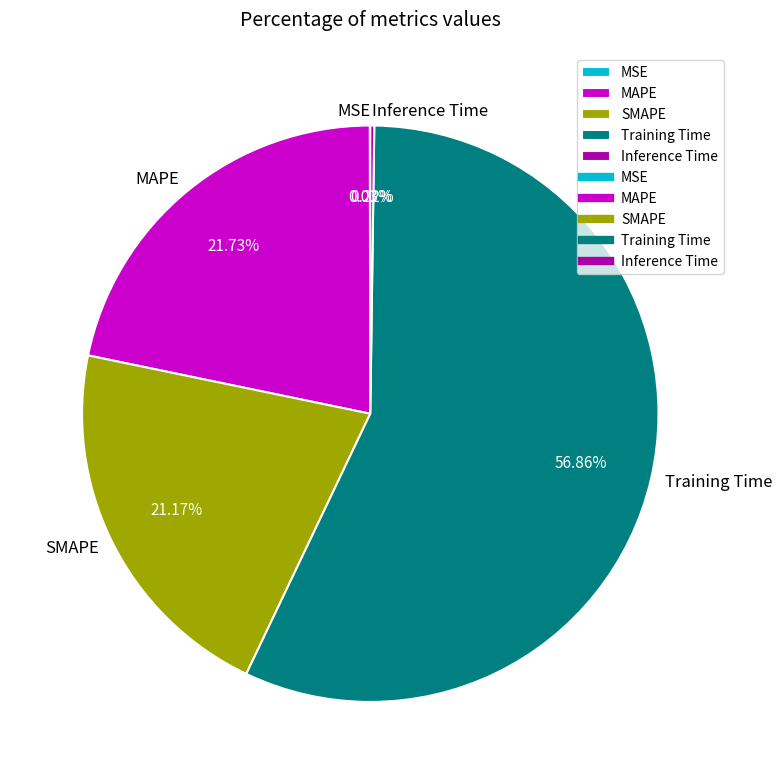

Which slice is the largest?

Training Time